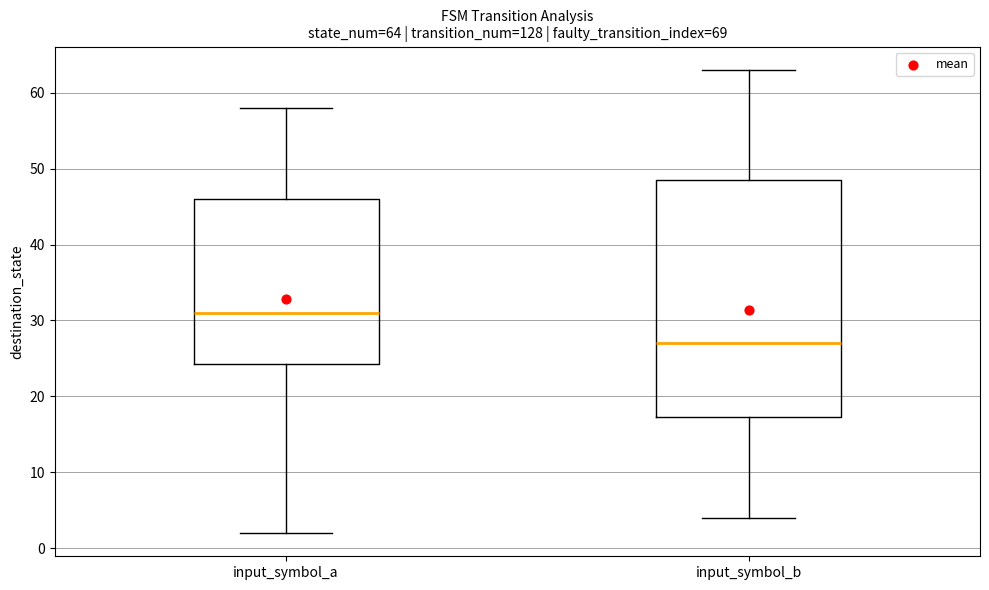

Comparing the boxes themselves (not the whiskers), which one is the tallest?

input_symbol_b